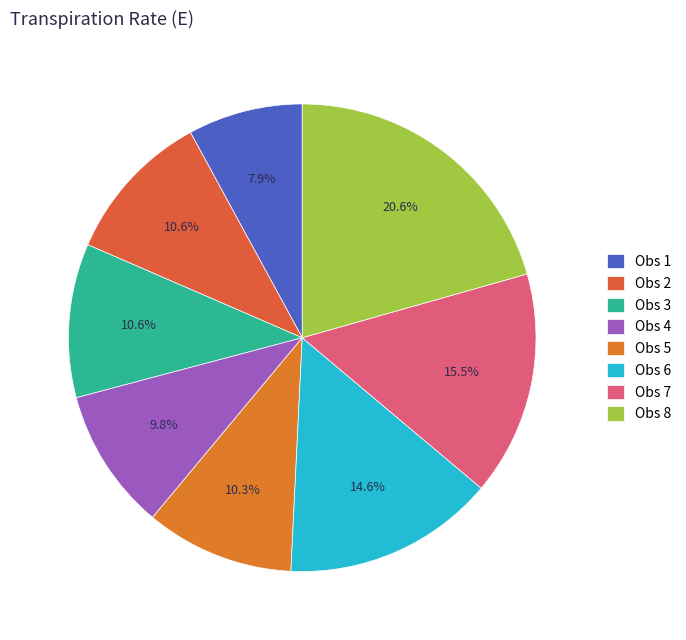

Count the number of slices in the pie.

8